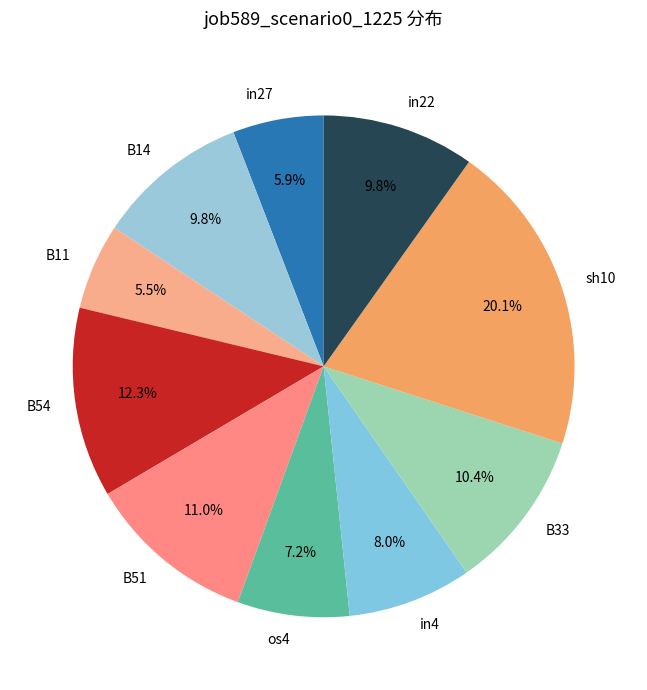

Which category has the biggest portion of the pie?

sh10